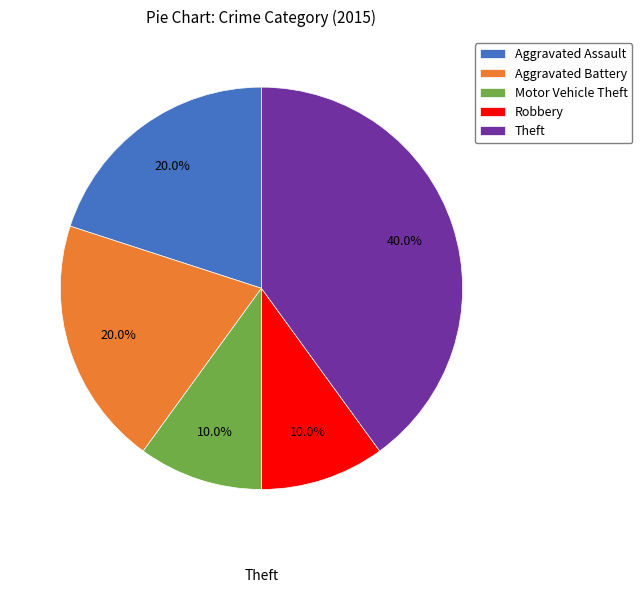

What is the largest slice in the pie chart?

Theft